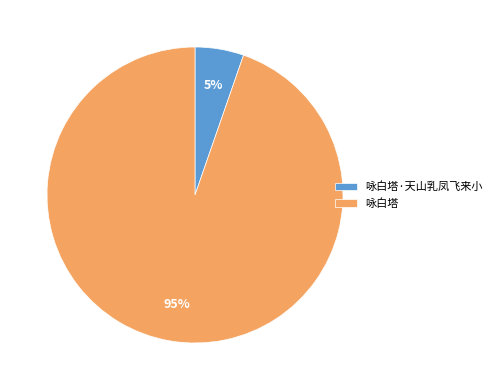

How many slices are in this pie chart?

2